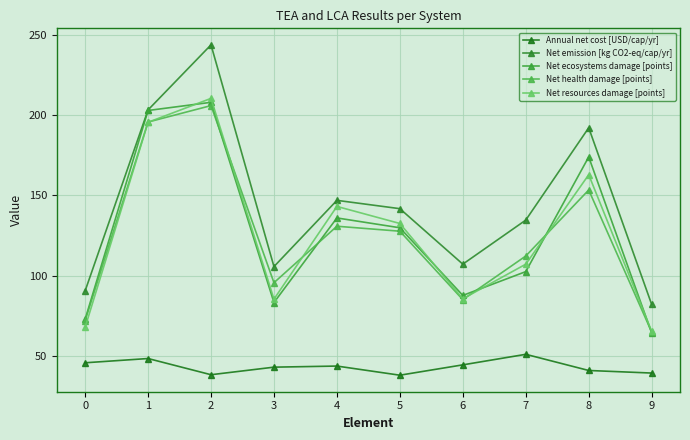

How many data points does each series have?

10